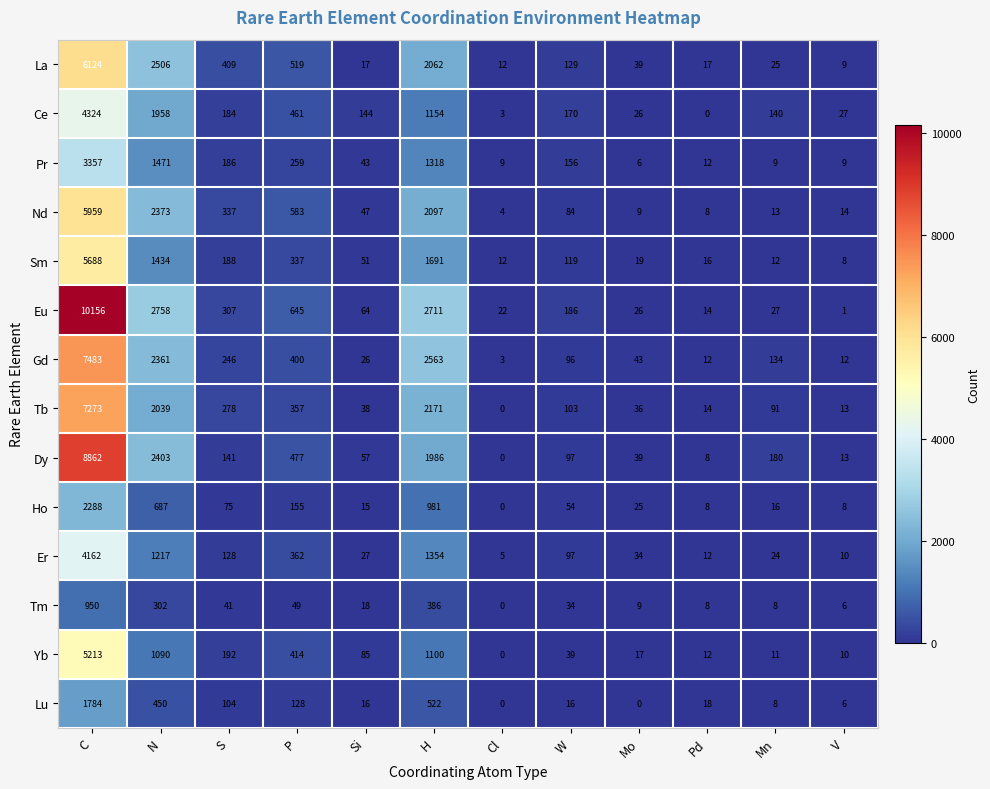

At which label does Ho first exceed 54?

C